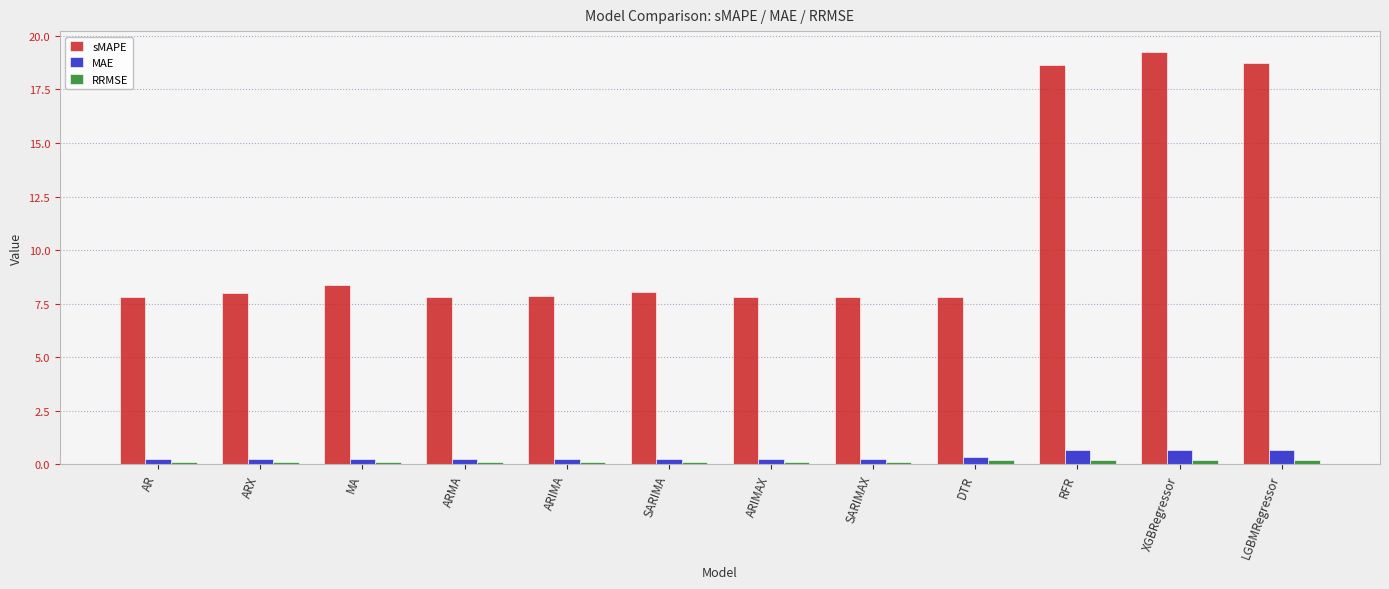

What is the difference between the sMAPE values at ARIMA and SARIMA?

0.2